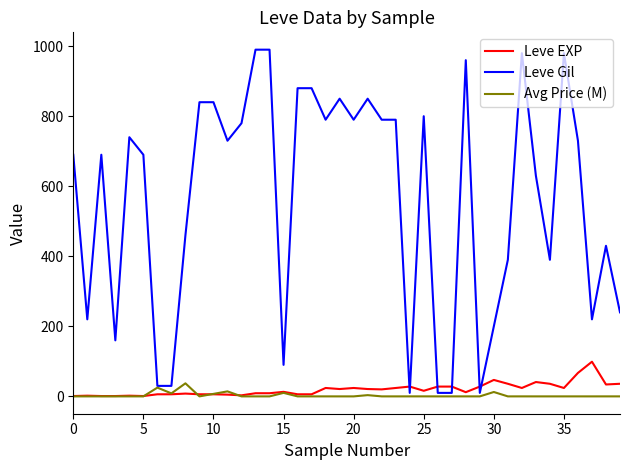

Rank the series by their maximum value, from lowest to highest.

Avg Price (M), Leve EXP, Leve Gil